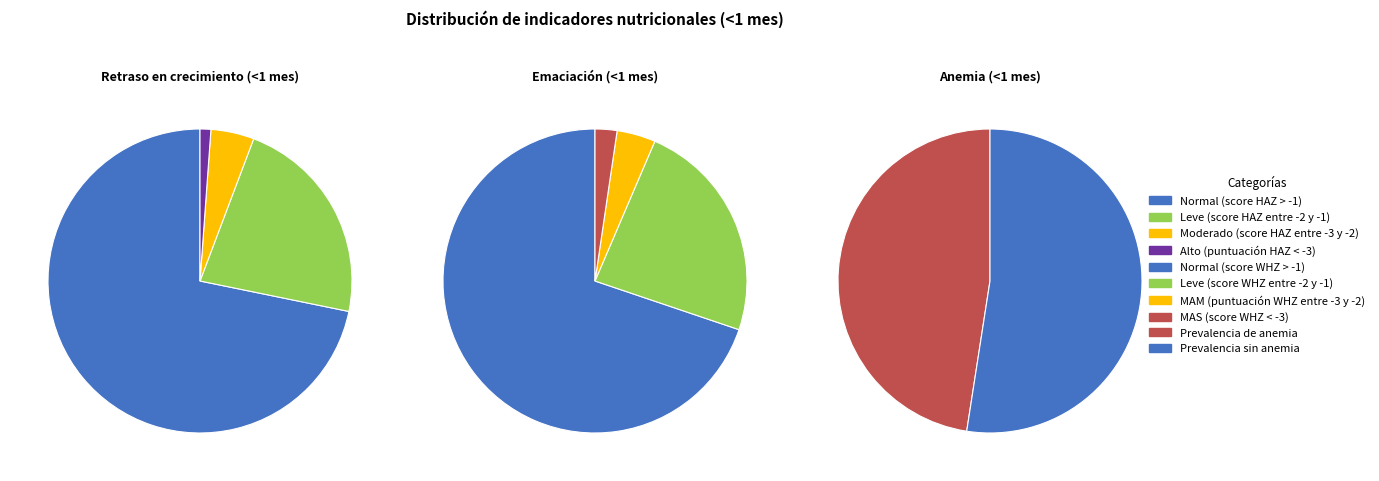

Count the number of slices in the pie.

4